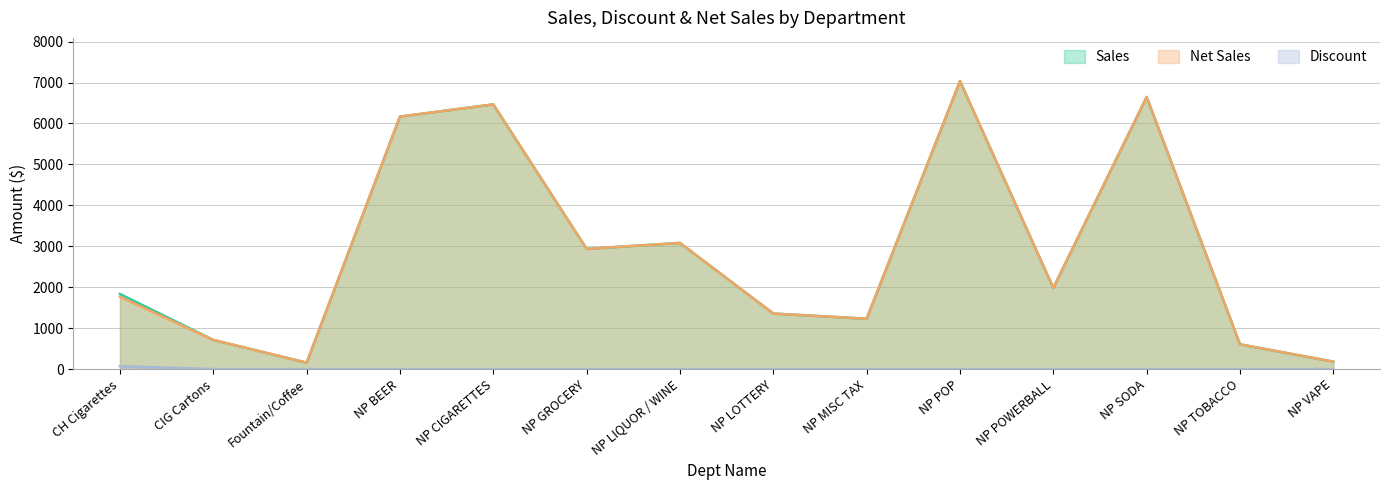

What is the spread (max minus min) of values at NP GROCERY?

2936.2